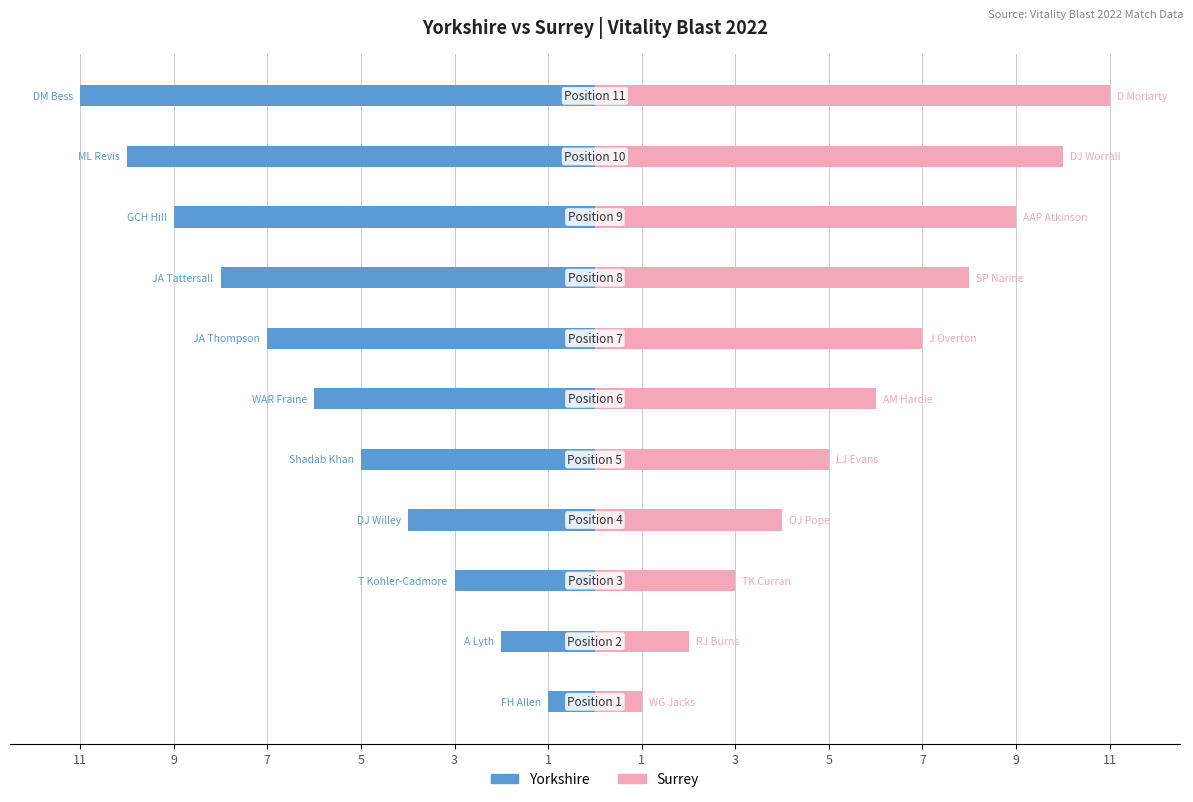

Rank the series by their average value, from highest to lowest.

Surrey, Yorkshire